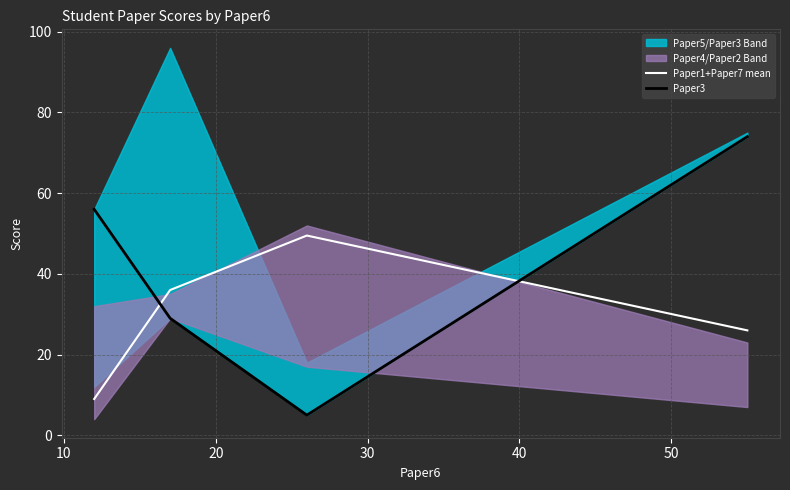

How many interior local peaks does the Paper1+Paper7 mean series have?

1